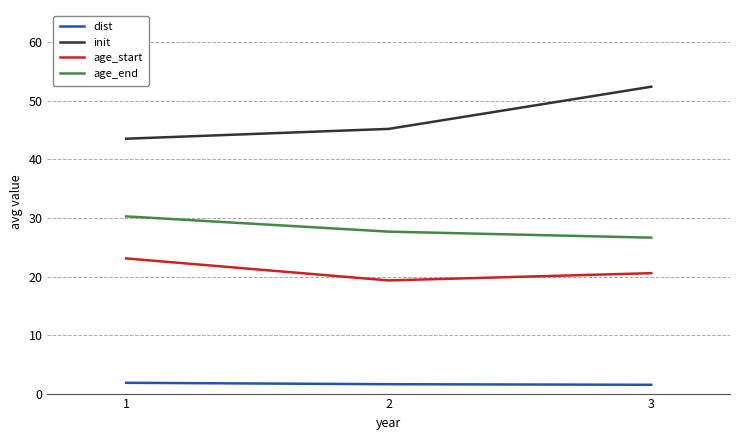

What is the difference between the maximum and minimum values in the age_end series?

3.6